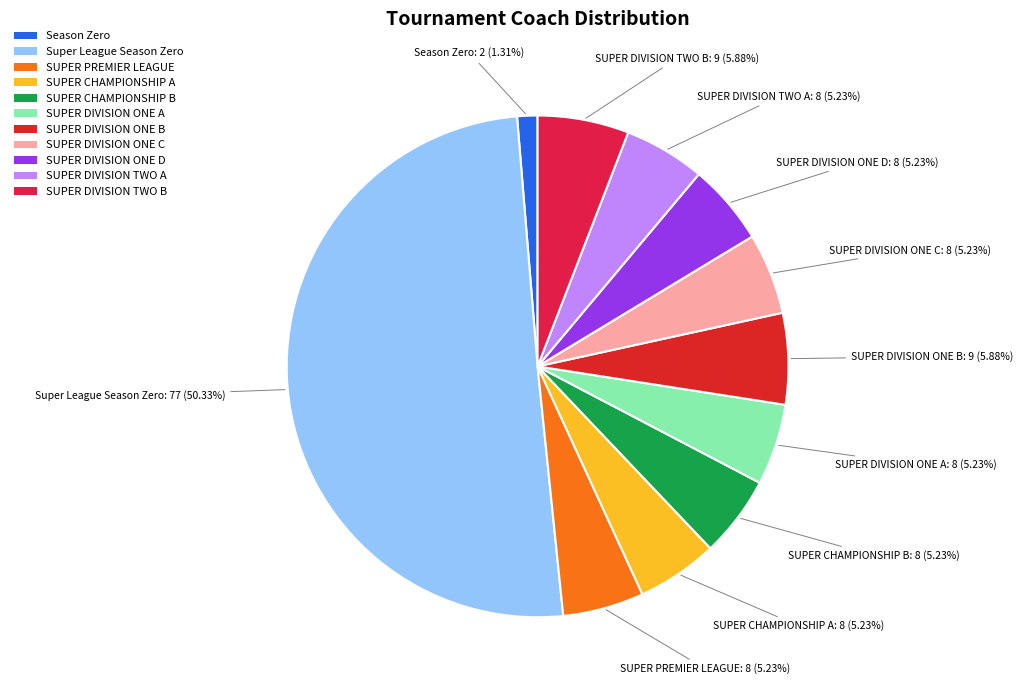

How many segments does this pie chart have?

11